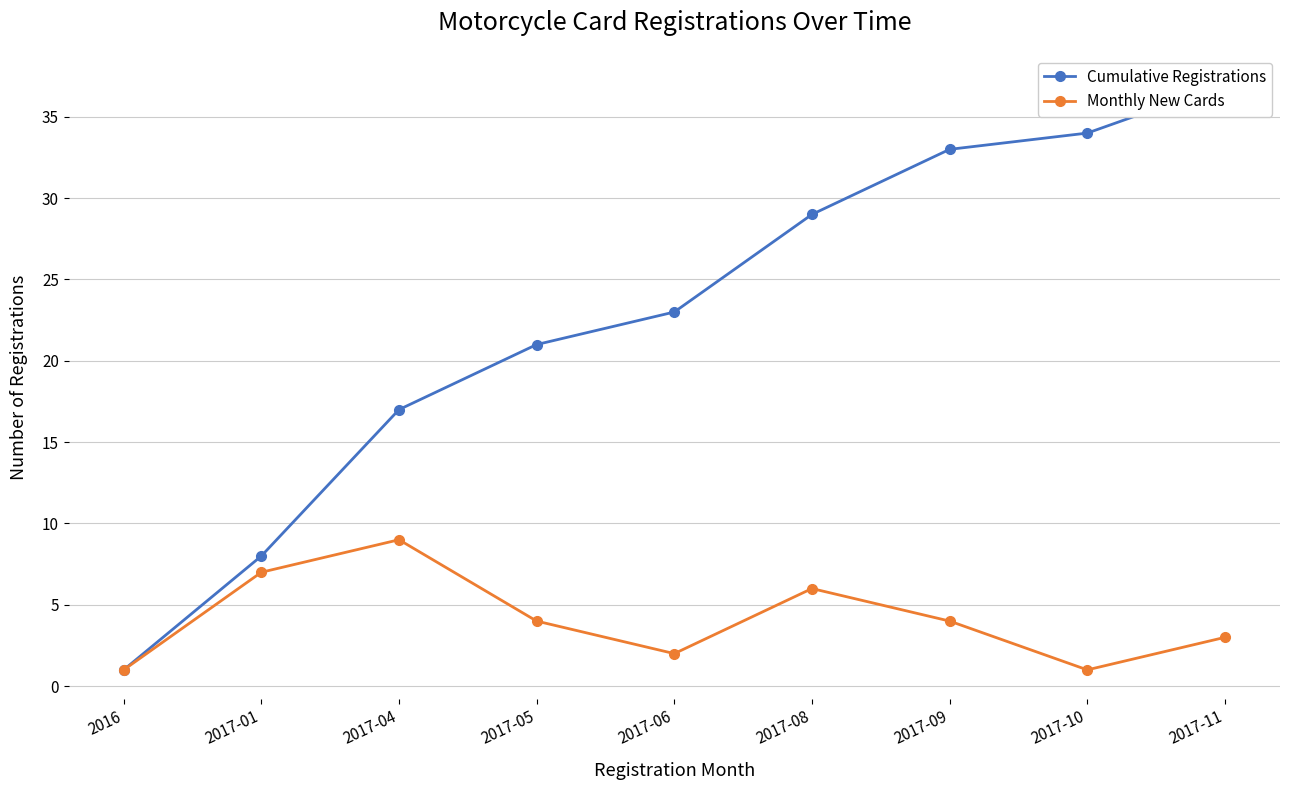

What is the sum of all Monthly New Cards values?

37